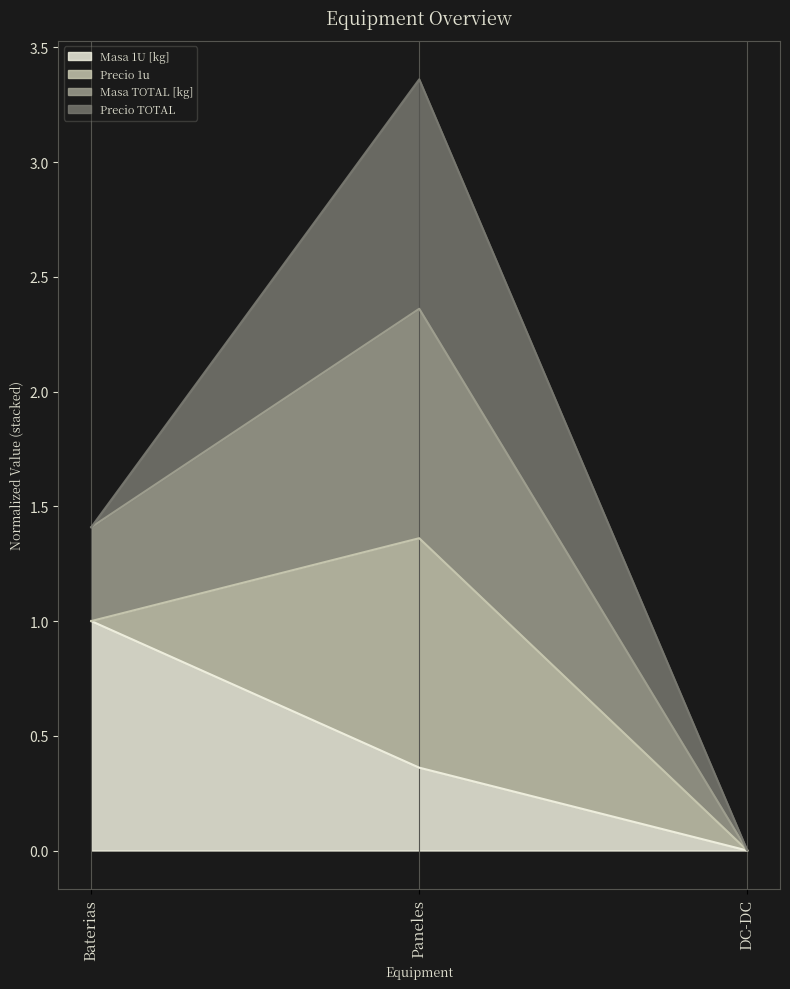

Read the Masa 1U [kg] value at Paneles.

0.4